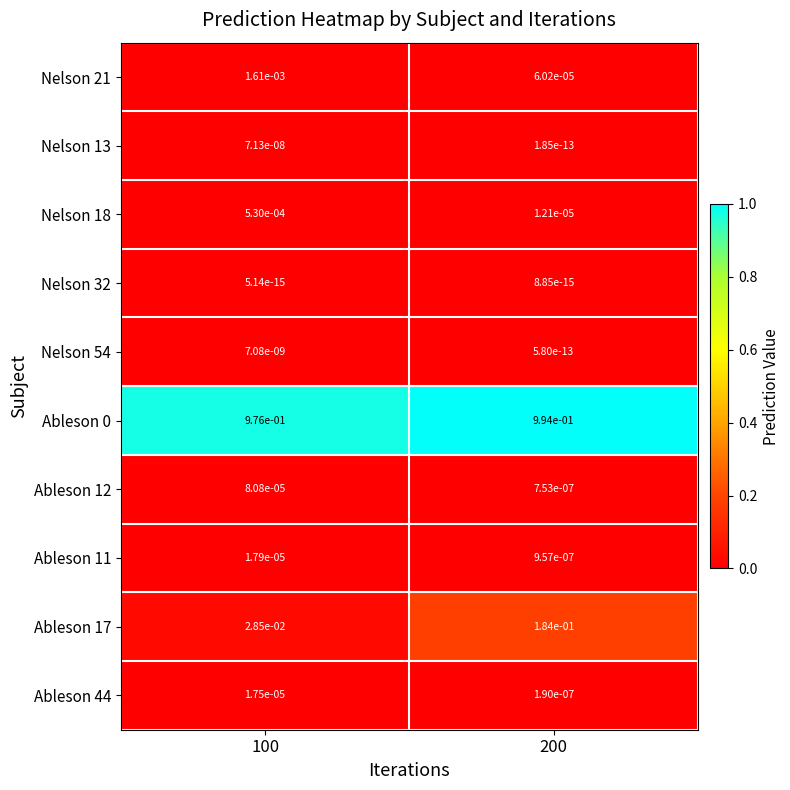

Is the value of Ableson 12 at 100 greater than the value of Ableson 11 at 200?

Yes